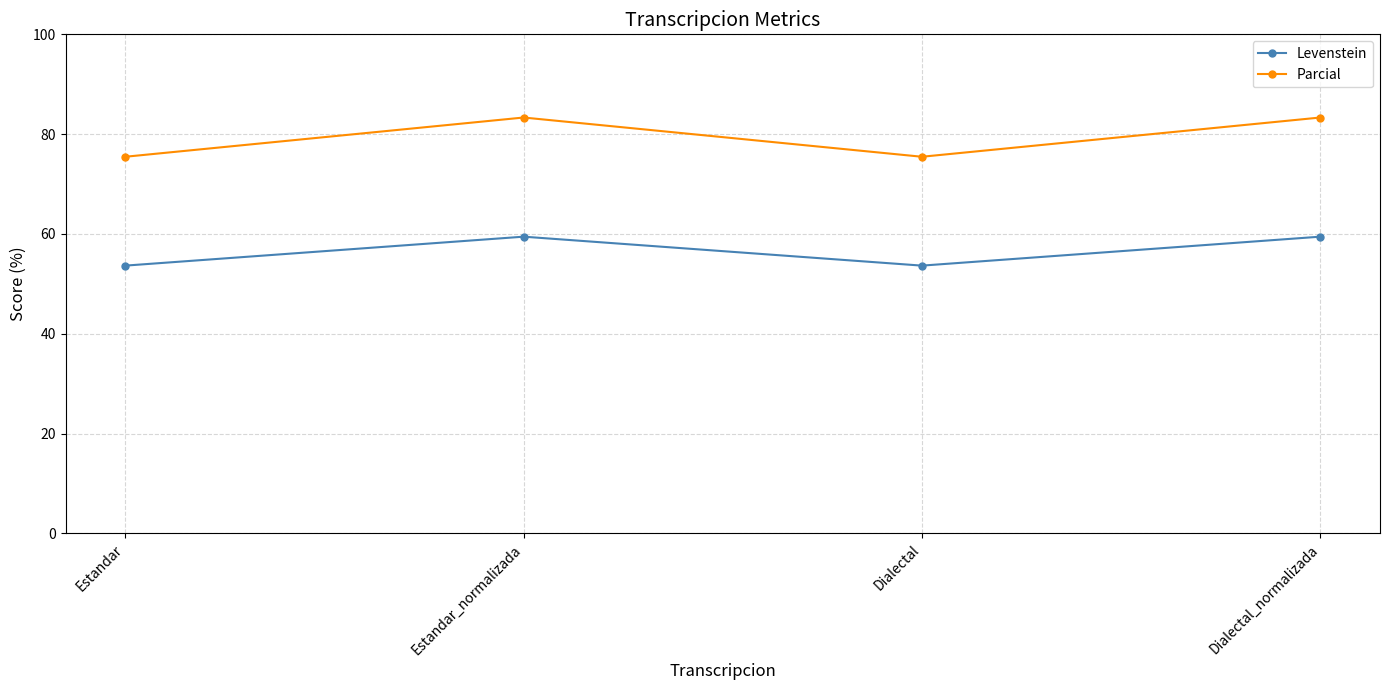

True or false: Parcial has more than 2 interior local peaks.

False